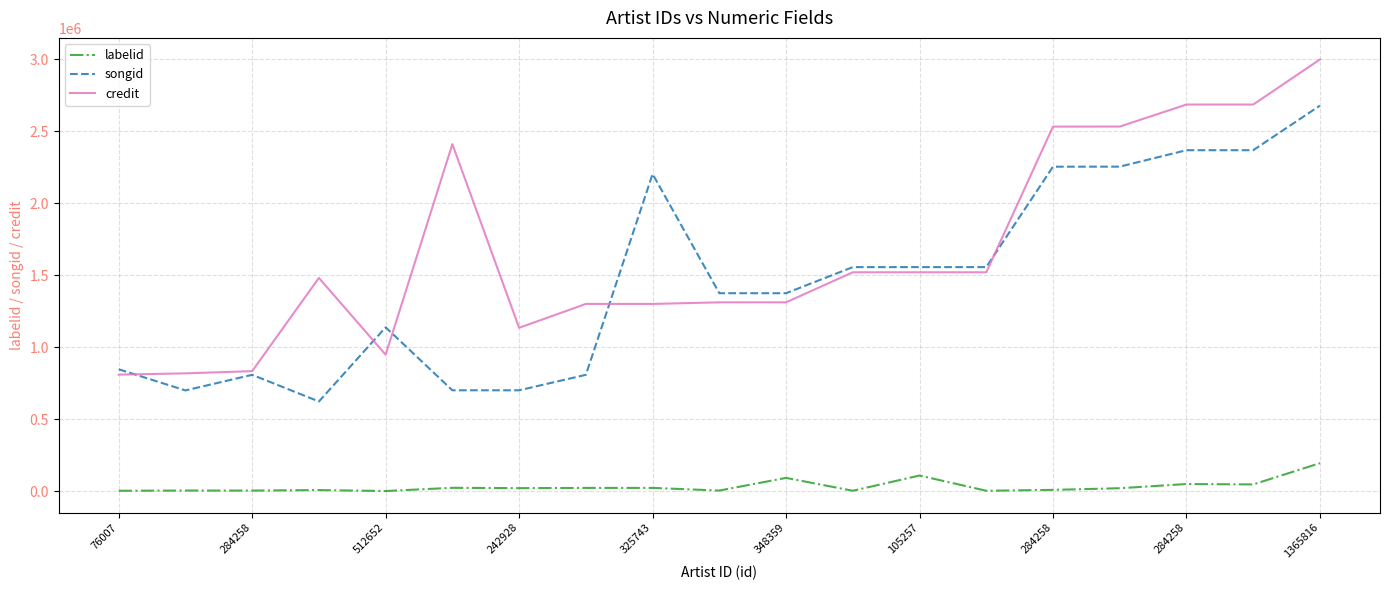

True or false: songid and labelid cross at least once.

False